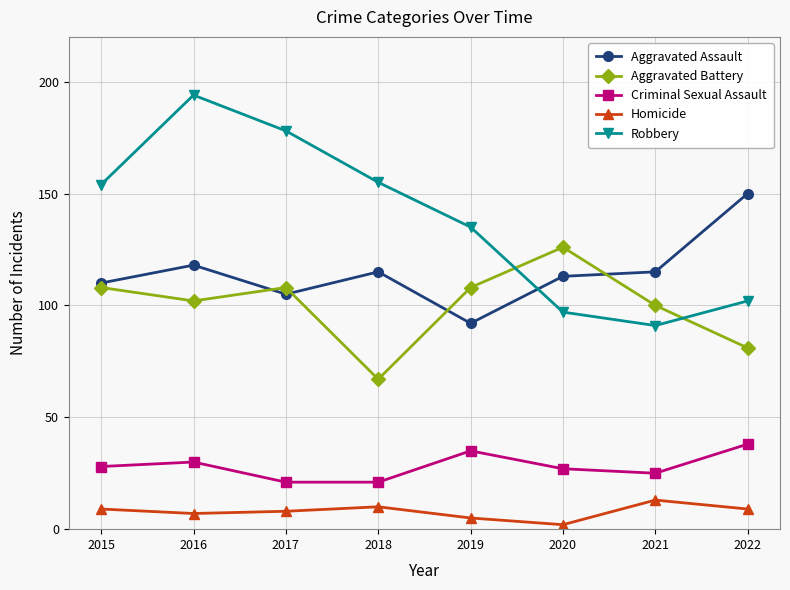

What is the average value of the Aggravated Battery series?

100